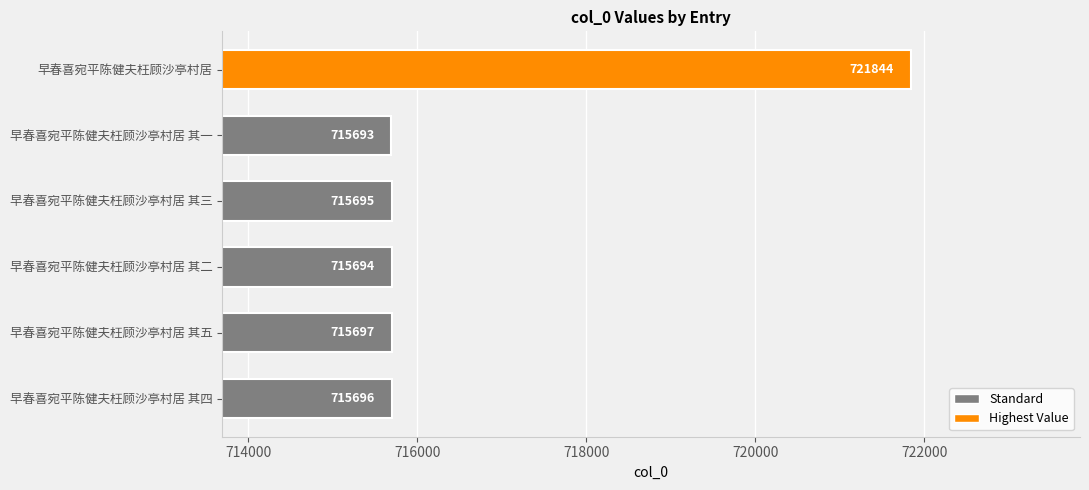

Reading bottom to top, list all the values displayed in this chart.

715696	715697	715694	715695	715693	721844